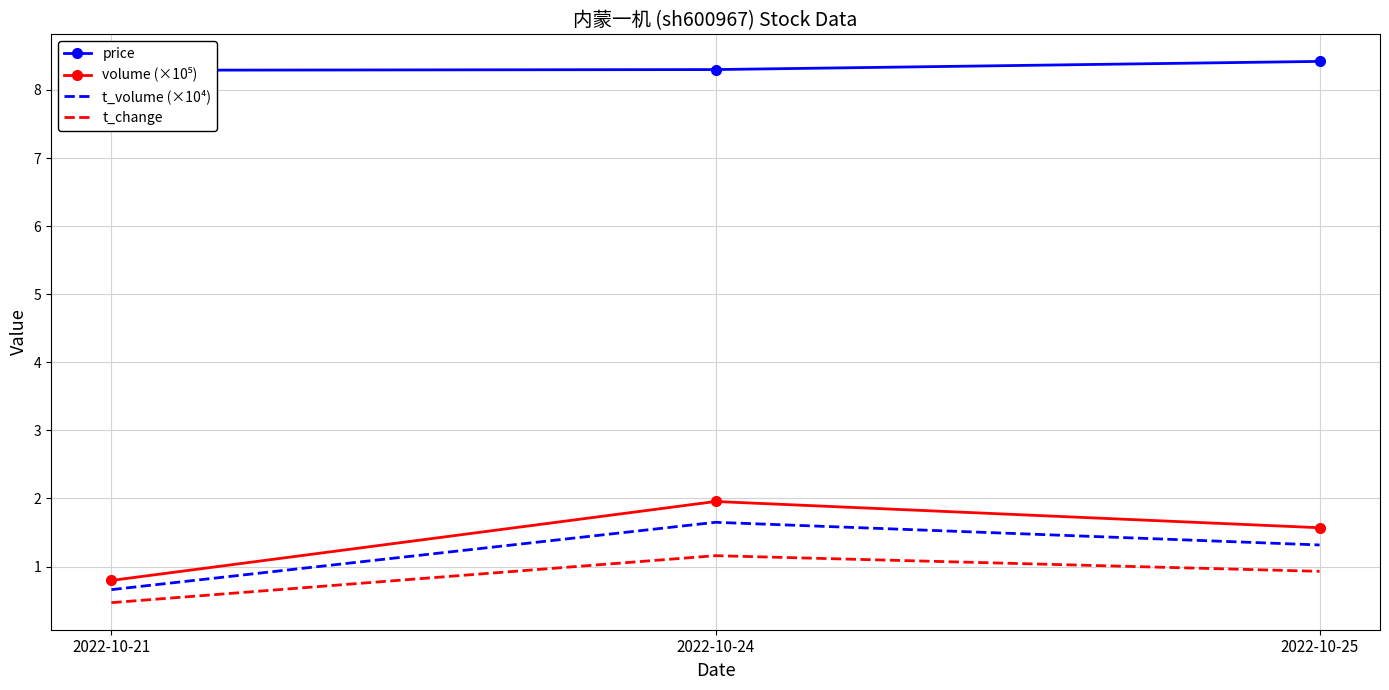

Rank the categories by t_change value from lowest to highest.

2022-10-21, 2022-10-25, 2022-10-24